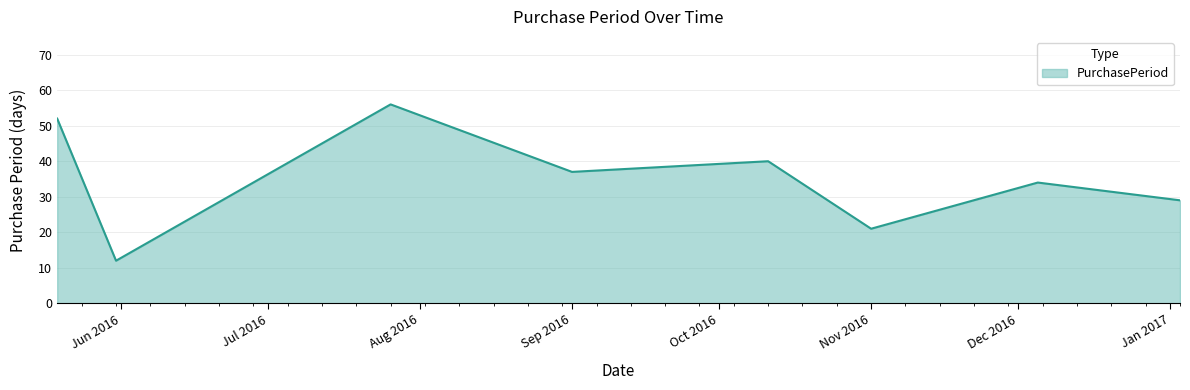

How many interior local valleys (lower than both neighbors) does the data have?

3